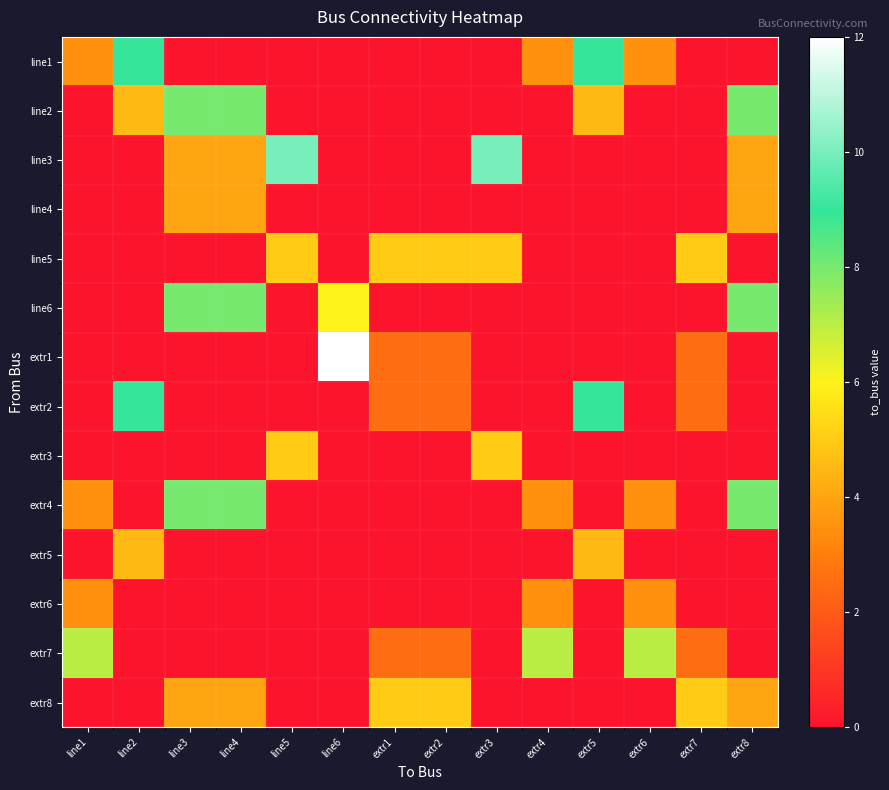

At how many categories does at least one series exceed 1?

14